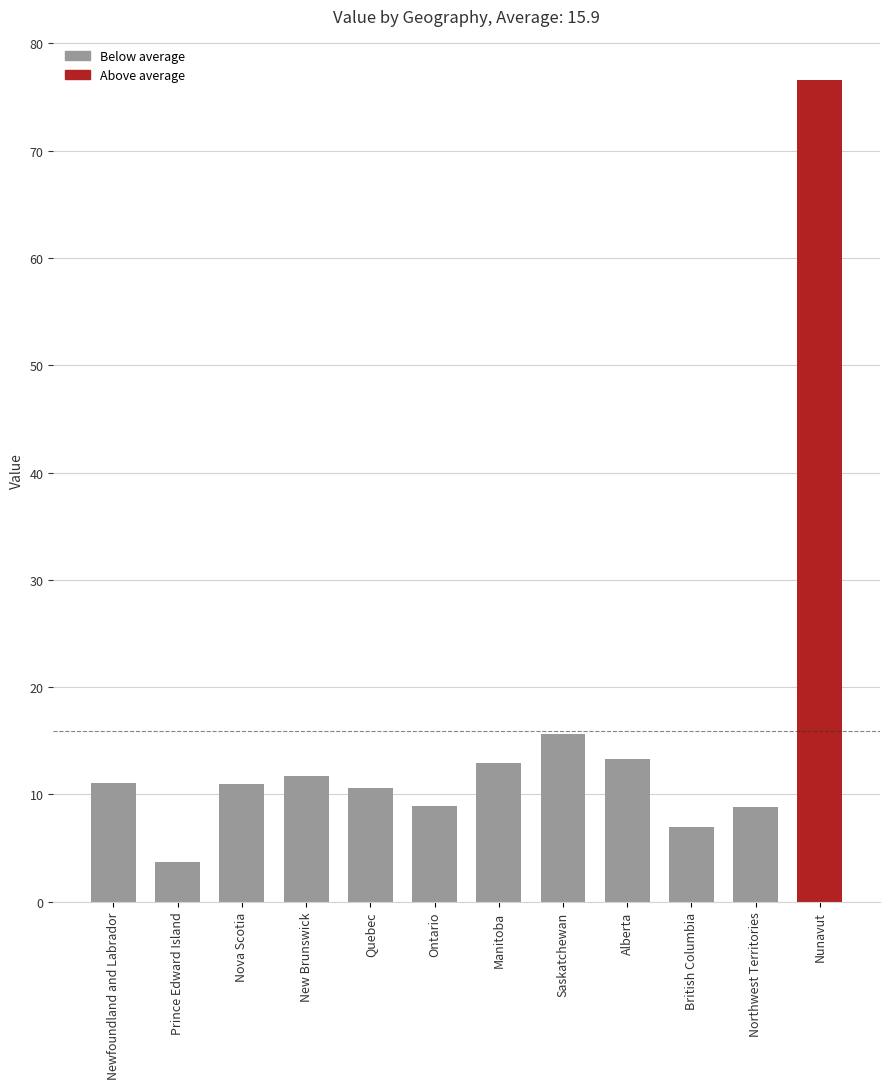

Which label corresponds to the smallest value in the chart?

Prince Edward Island